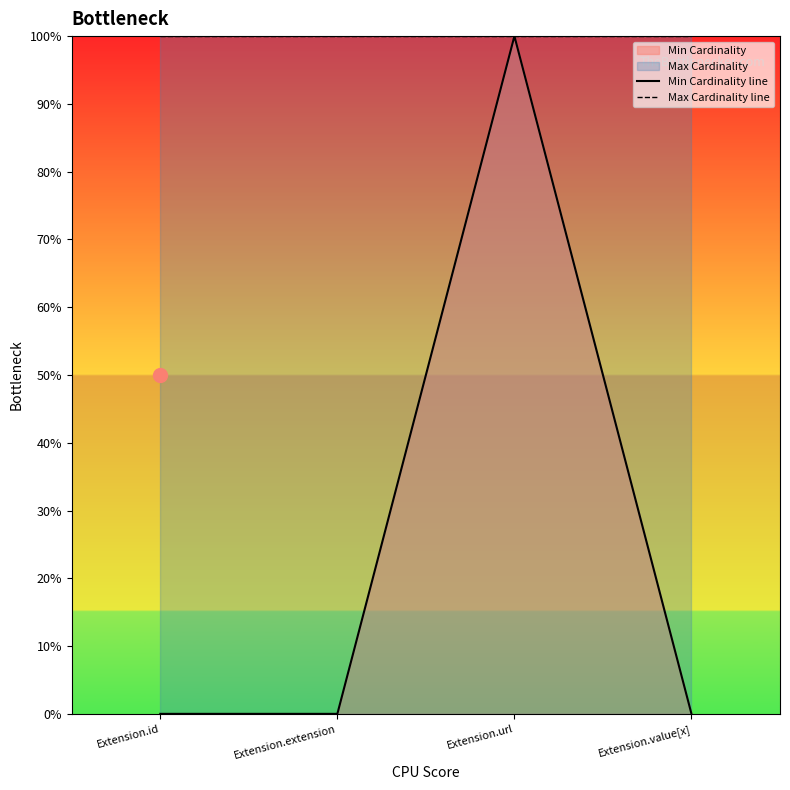

True or false: Max Cardinality line has more than 2 points higher than both neighbors.

False